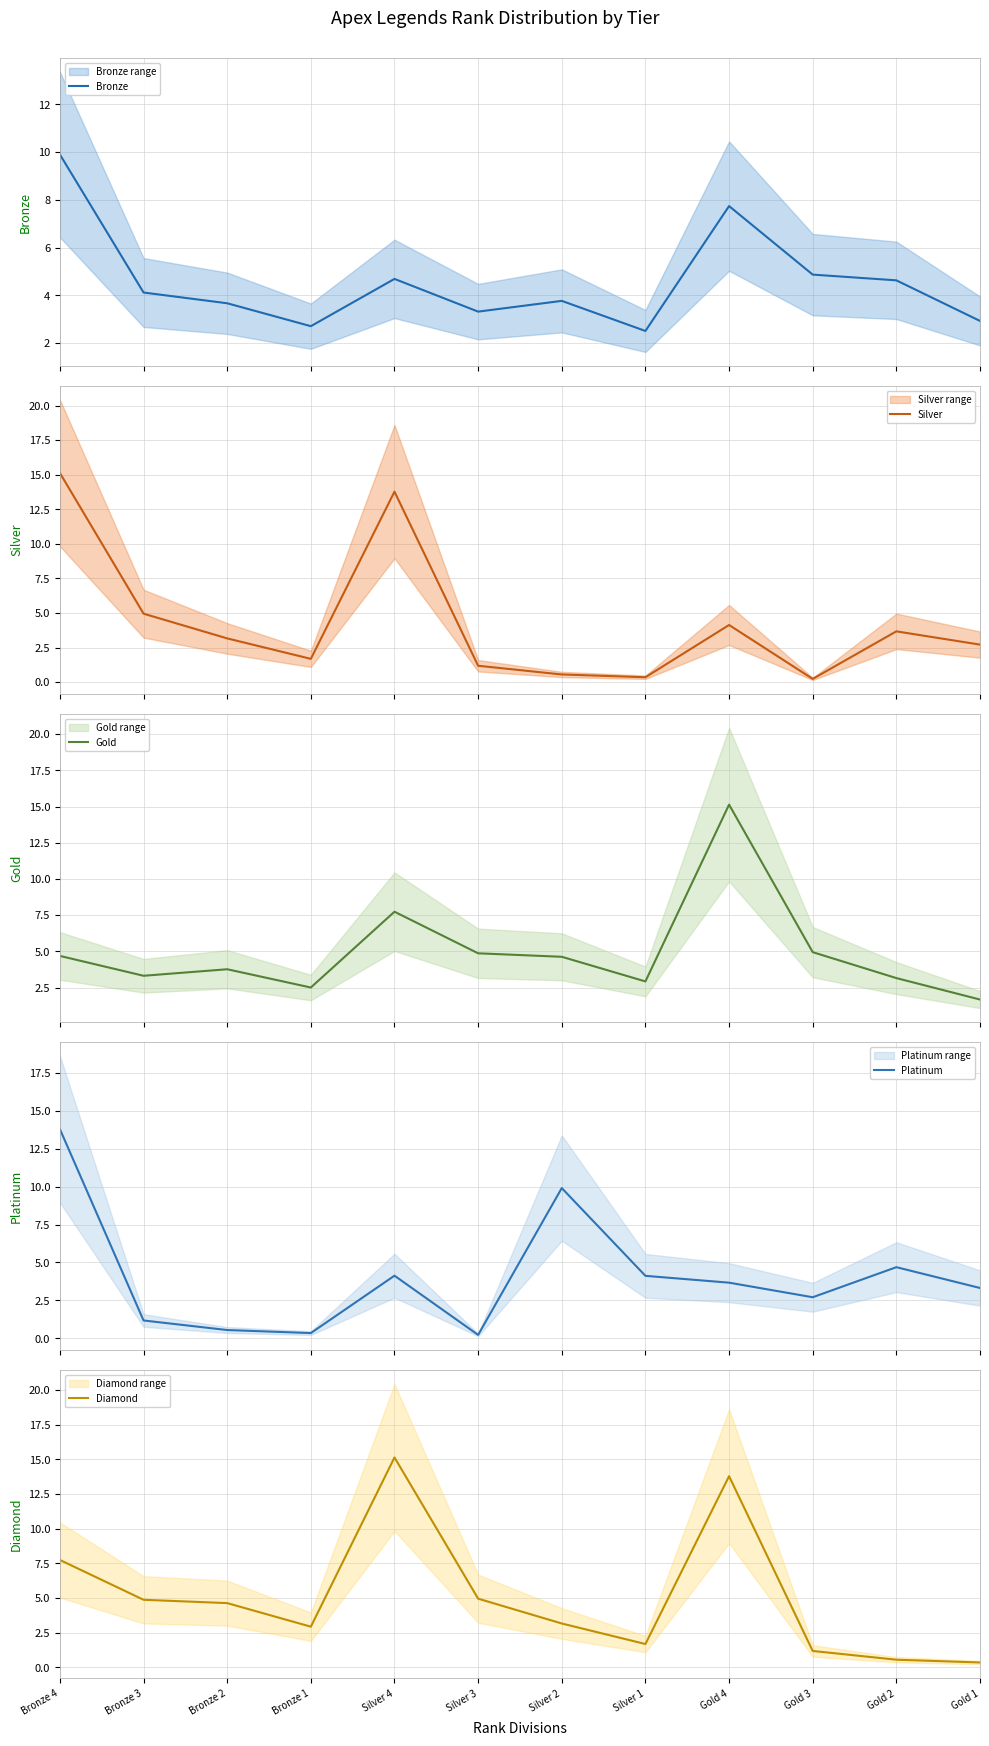

What position from the left is Silver 1?

8